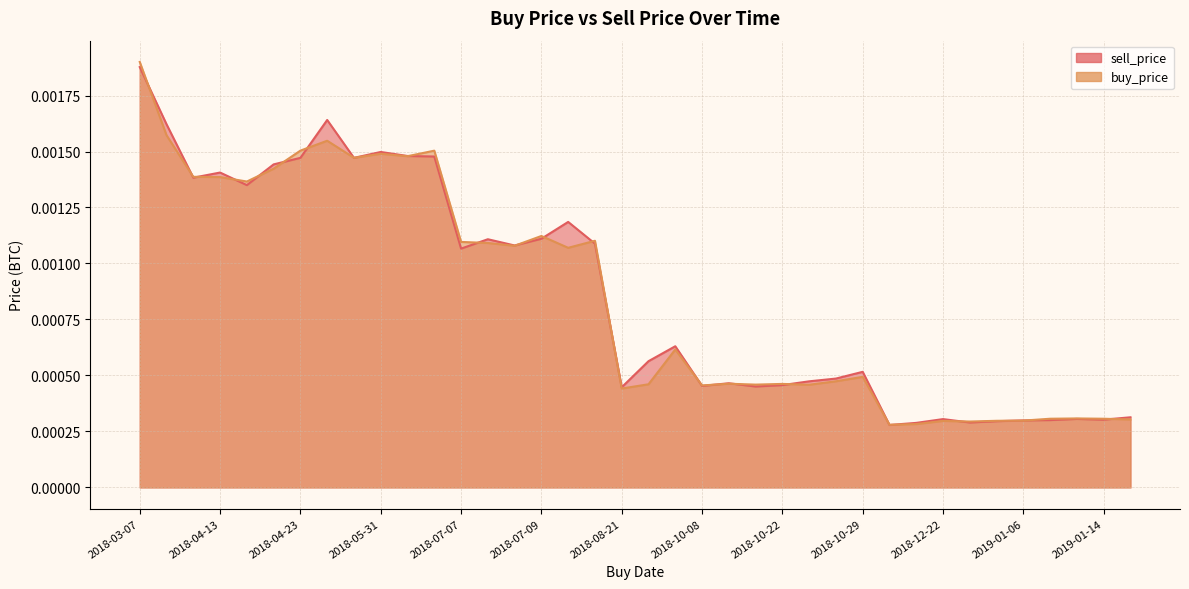

Rank the series by their maximum value, from highest to lowest.

buy_price, sell_price